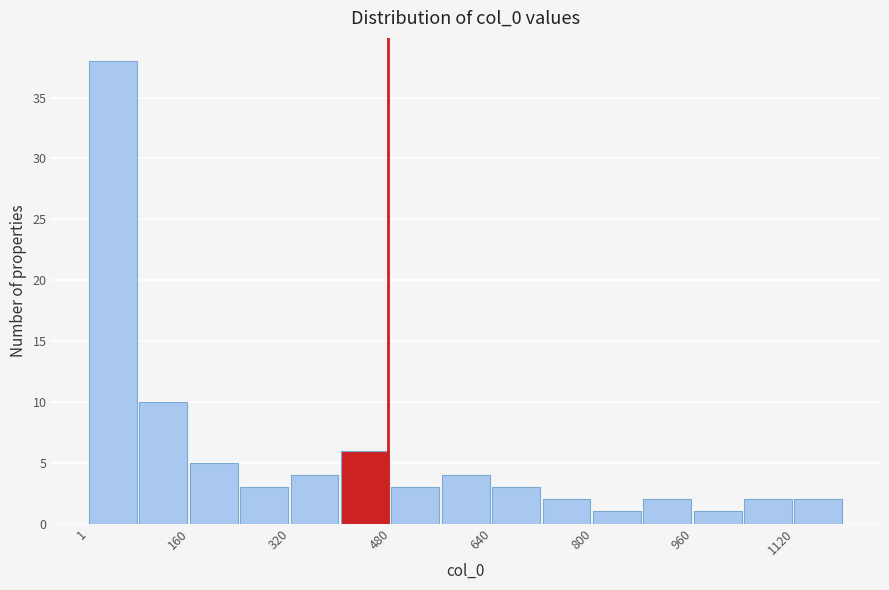

Read against the x-axis, roughly where is the centre of the tallest bar?

40